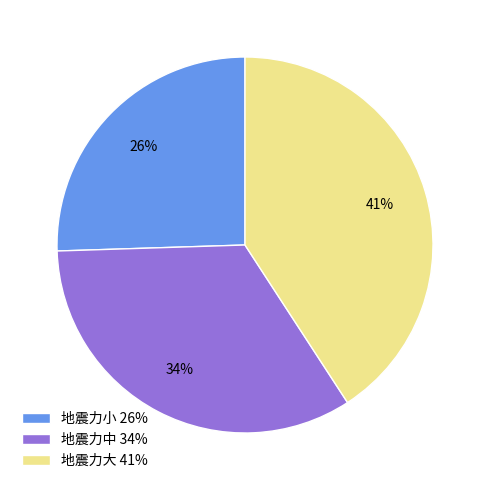

Is it true that 地震力大 is 28% of the pie?

False